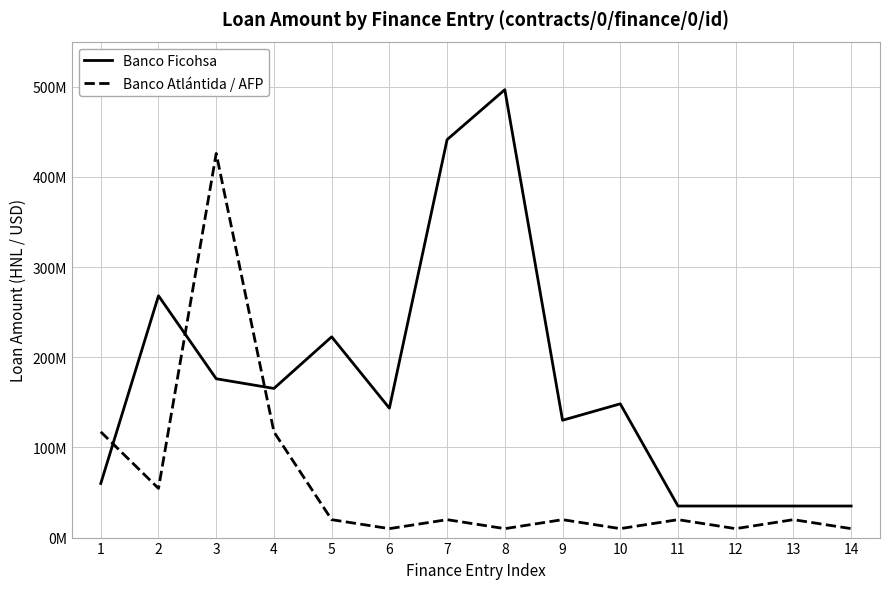

Does the chart display data point markers on the line(s)?

No